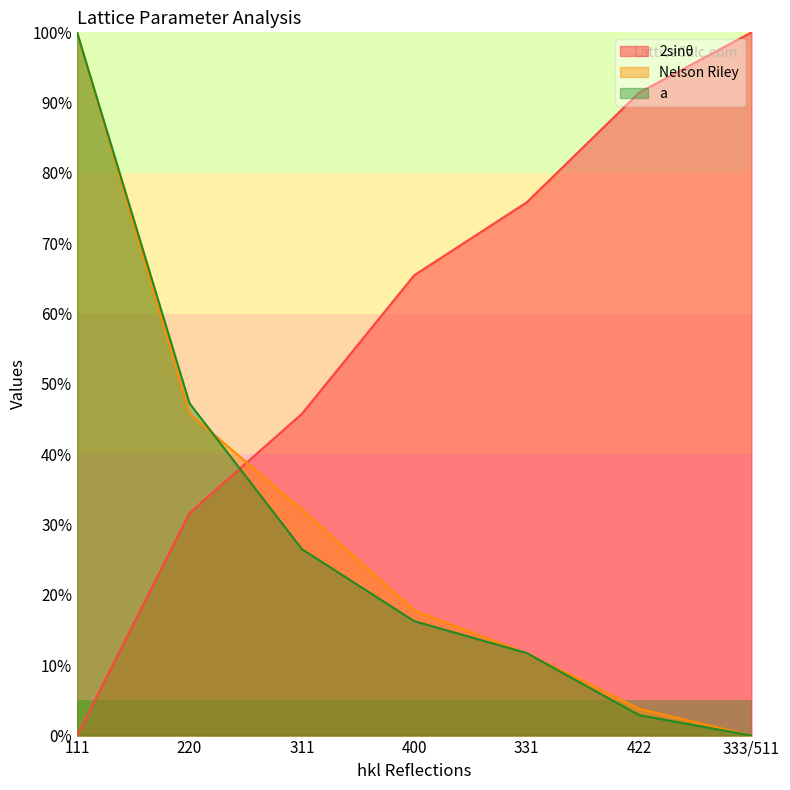

Where do 2sinθ and Nelson Riley first cross each other?

220 and 311